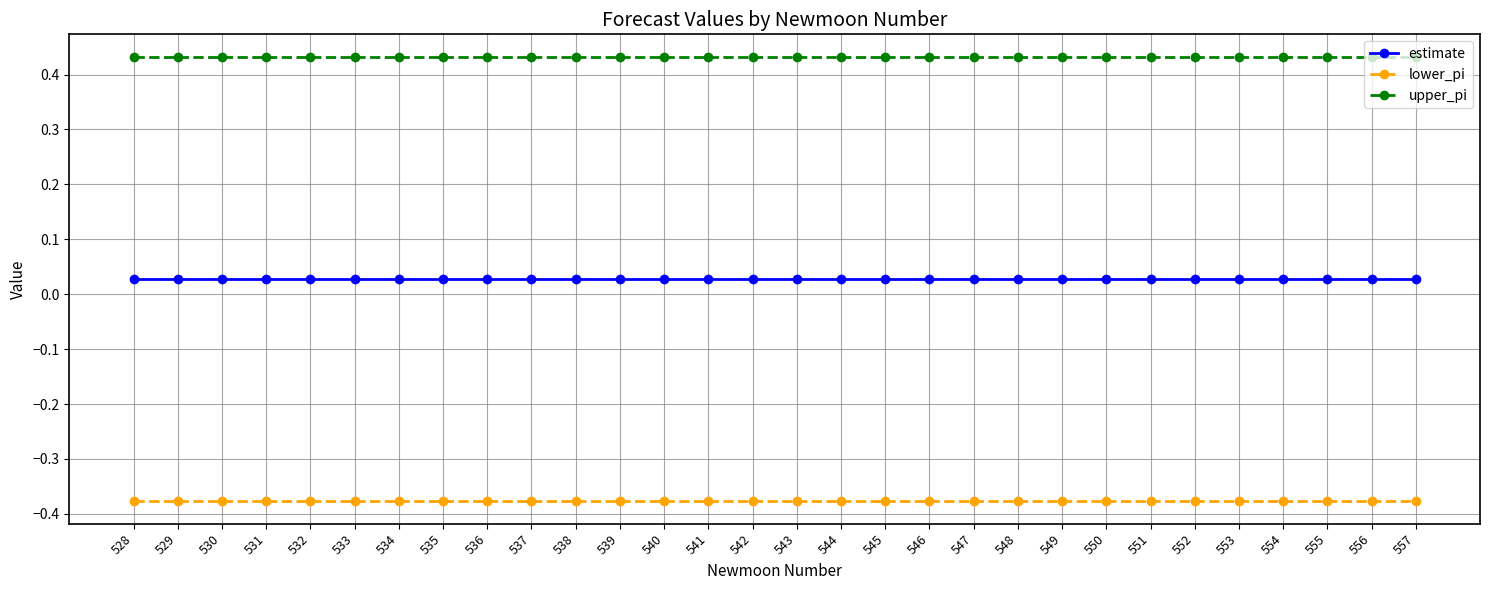

What is the sum of all upper_pi values?

13.0